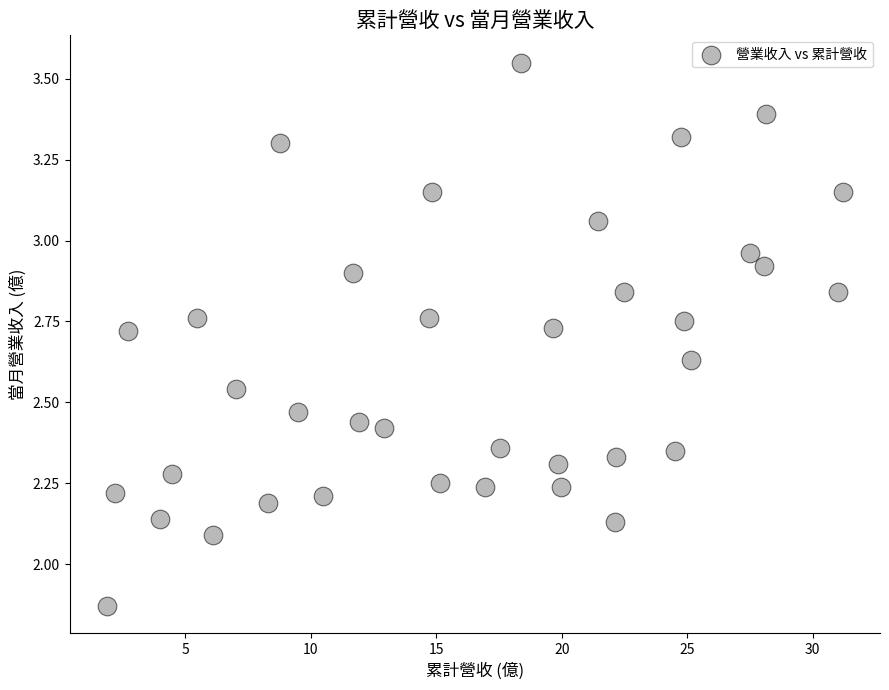

What is the range of Y values (max minus min)?

1.7